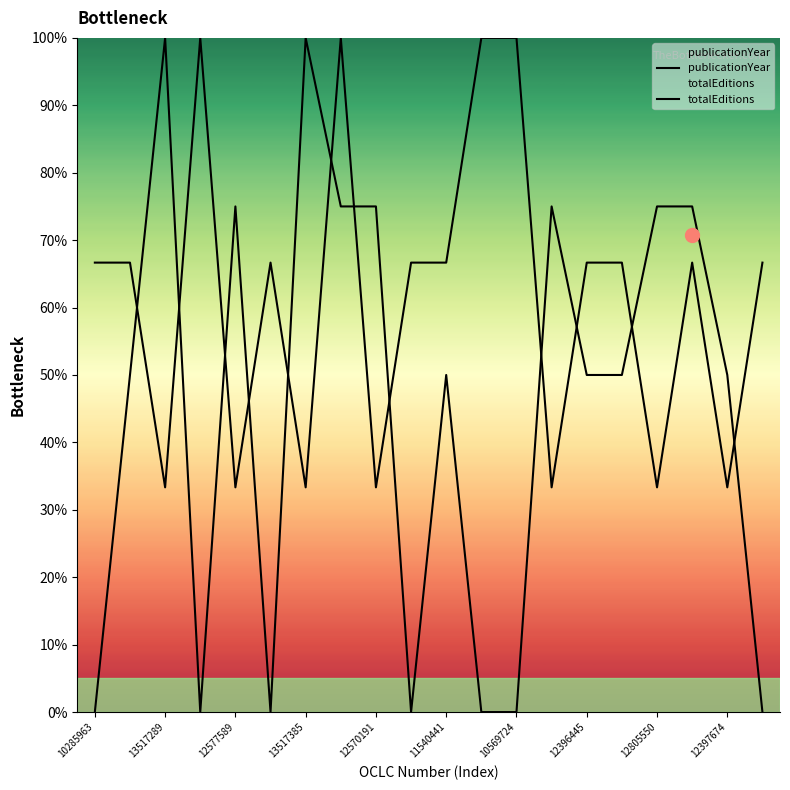

What is the difference between the second highest and minimum values in the publicationYear series?

100.0